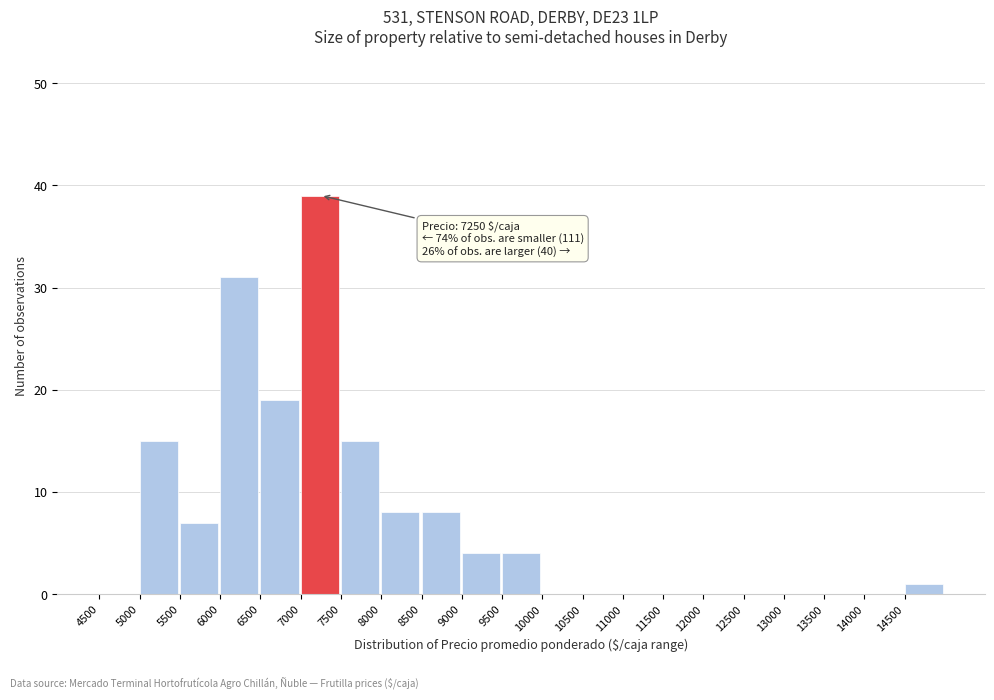

Which range on the x-axis has the tallest bar?

7000 to 7500